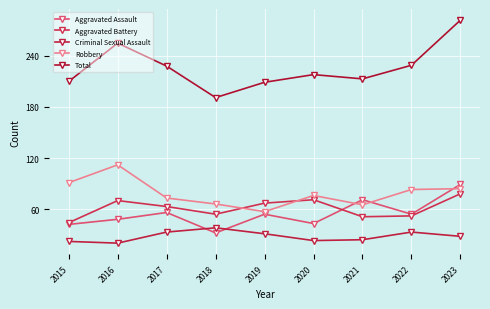

True or false: Aggravated Battery and Criminal Sexual Assault intersect in this chart.

False